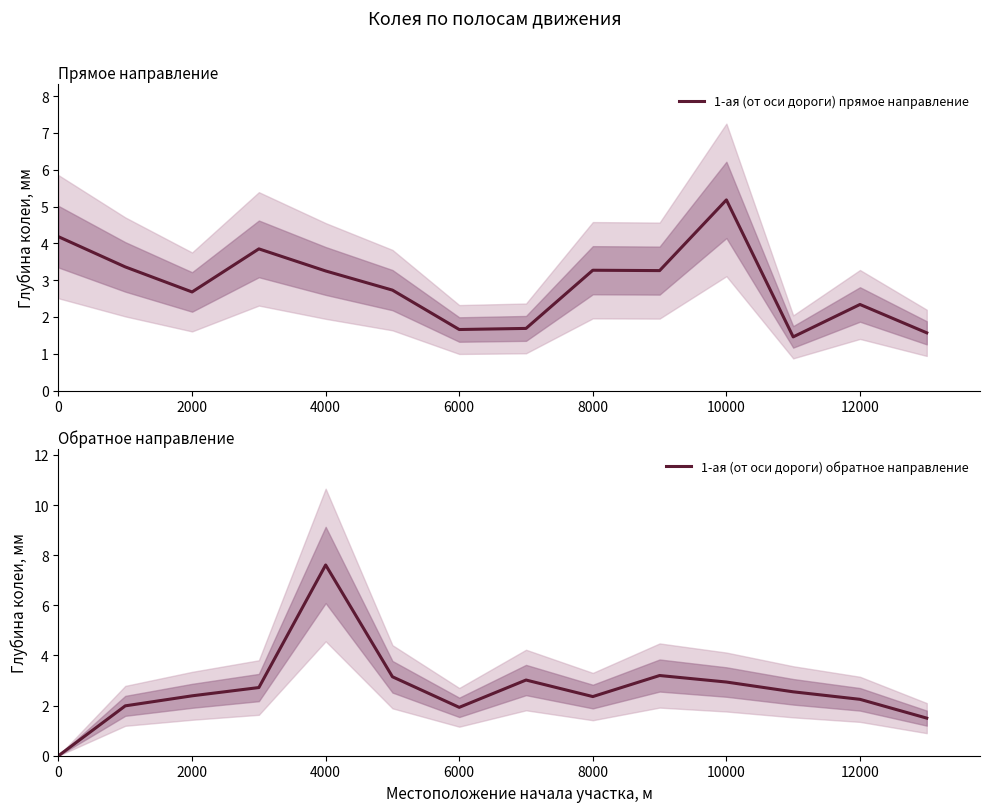

Is it true that 1-ая (от оси дороги) обратное направление equals 3.2 at 8000?

False